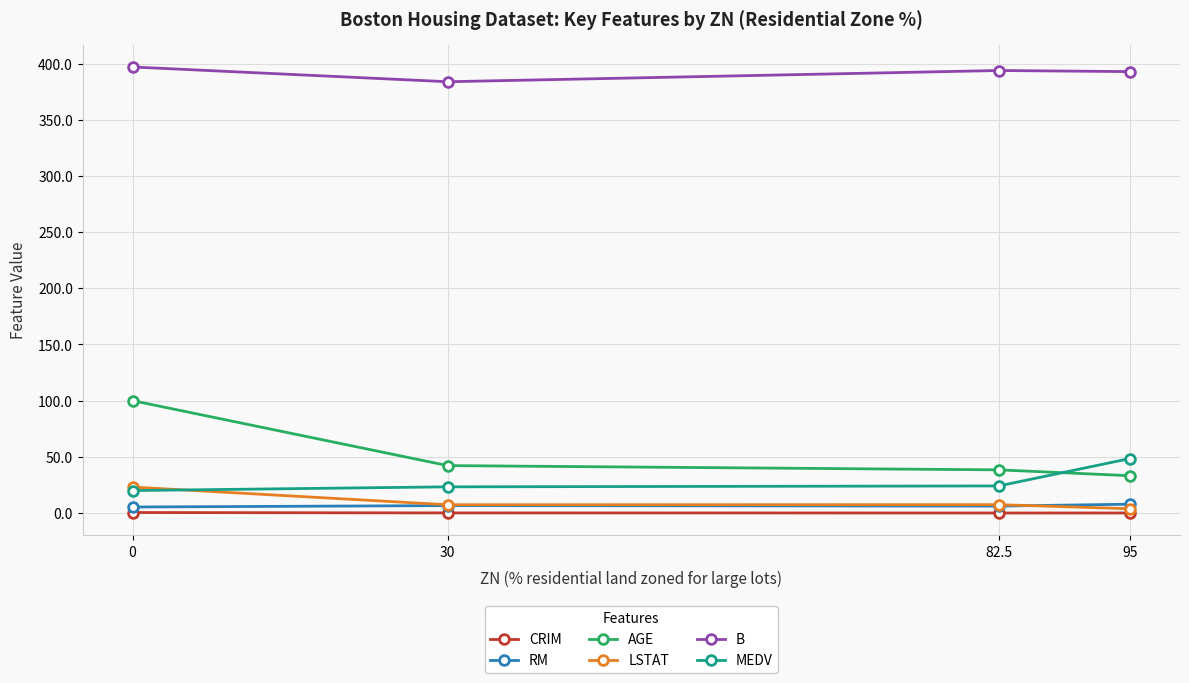

The value of MEDV at 95 is 48.5. True or false?

True